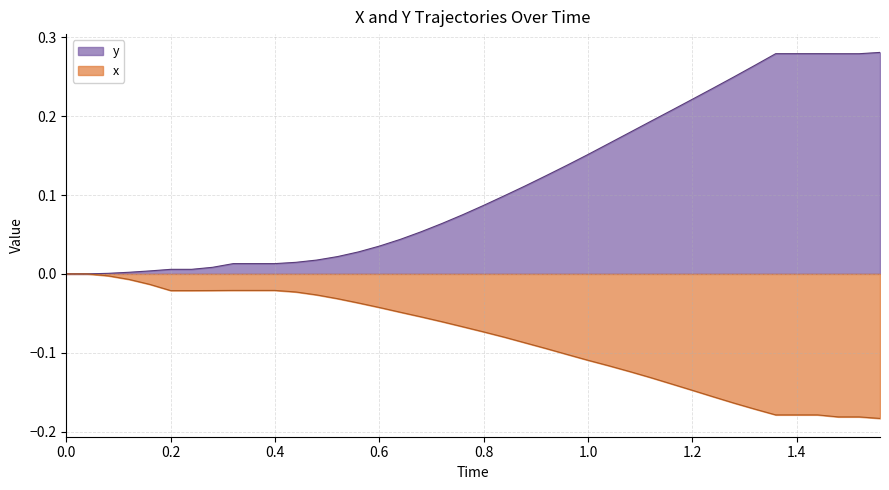

Does the chart have visible grid lines?

Yes